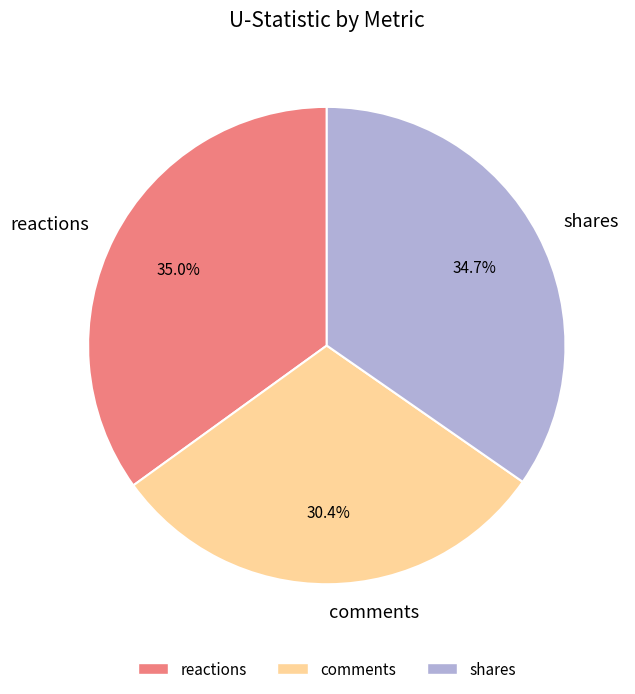

To the nearest percent, what is the average slice percentage?

33%